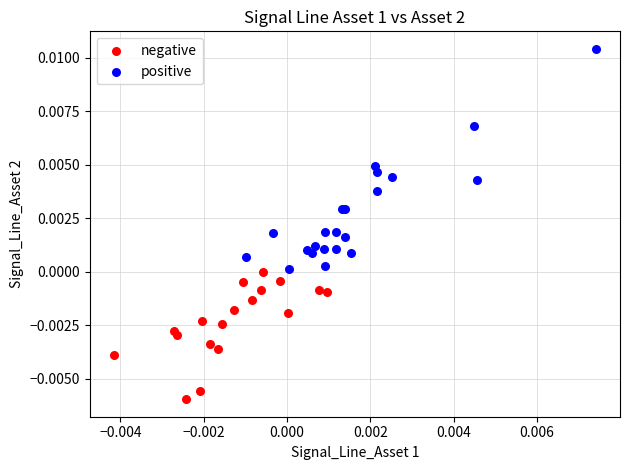

Which series has the widest spread of Y values?

positive